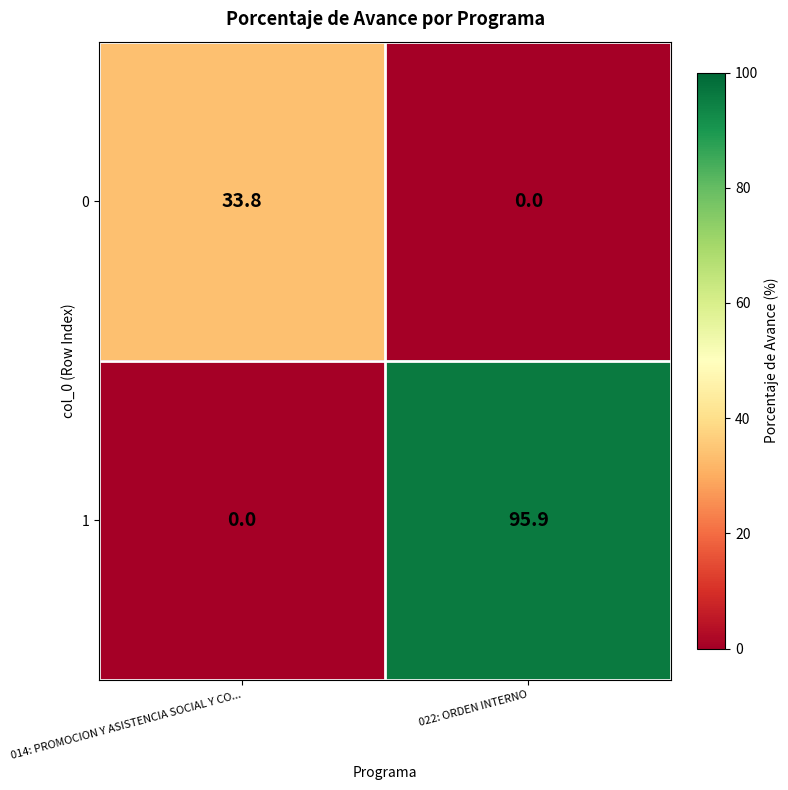

What is the total value across all series at 022: ORDEN INTERNO?

95.9